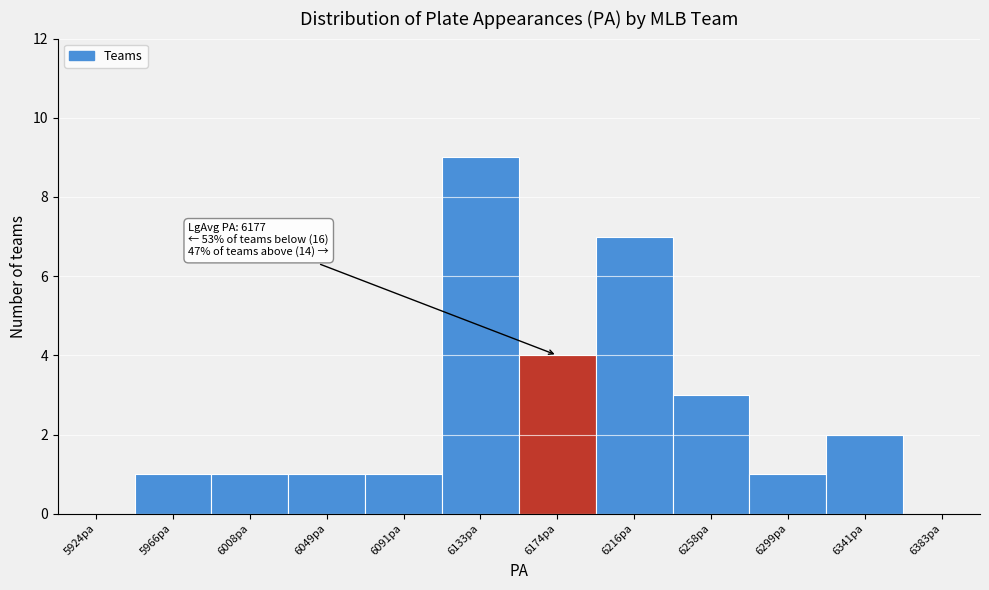

Over which range of the x-axis is the bar tallest?

6110 to 6155